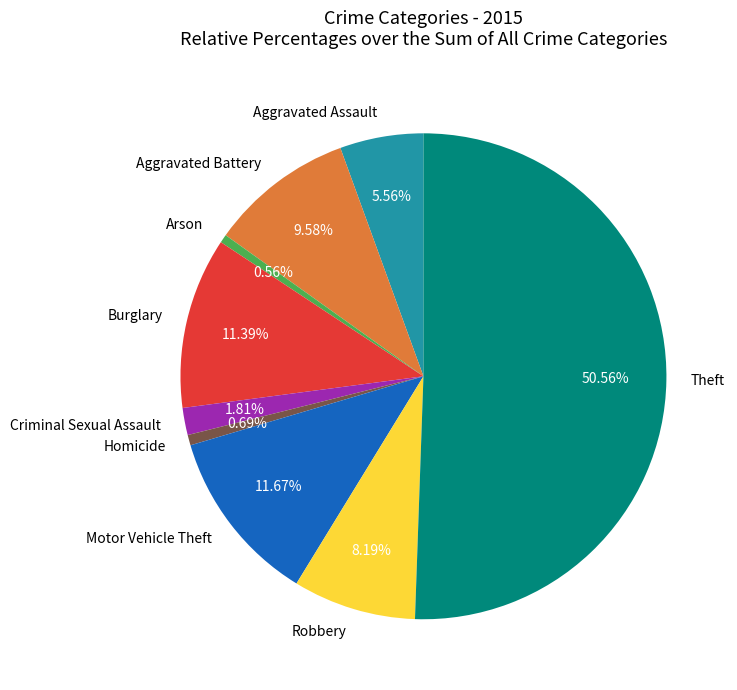

What is the majority slice?

Theft